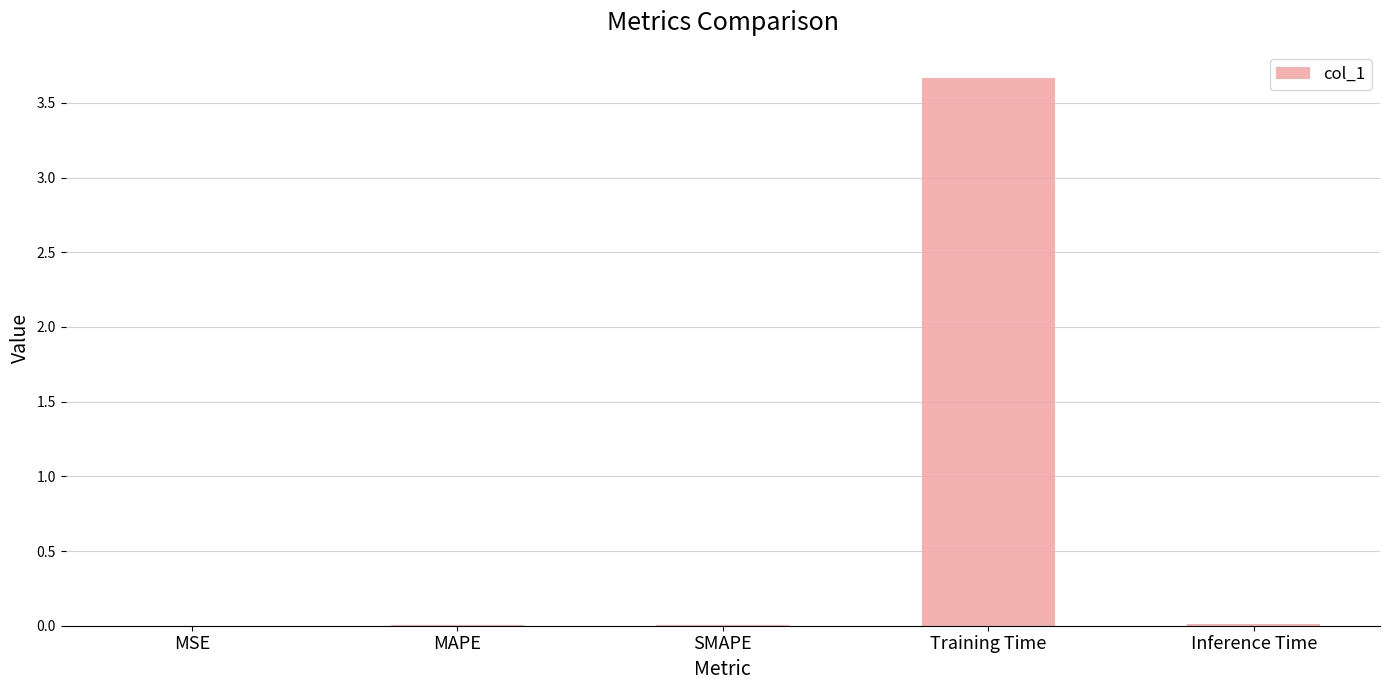

Which category has the highest value across all series?

Training Time